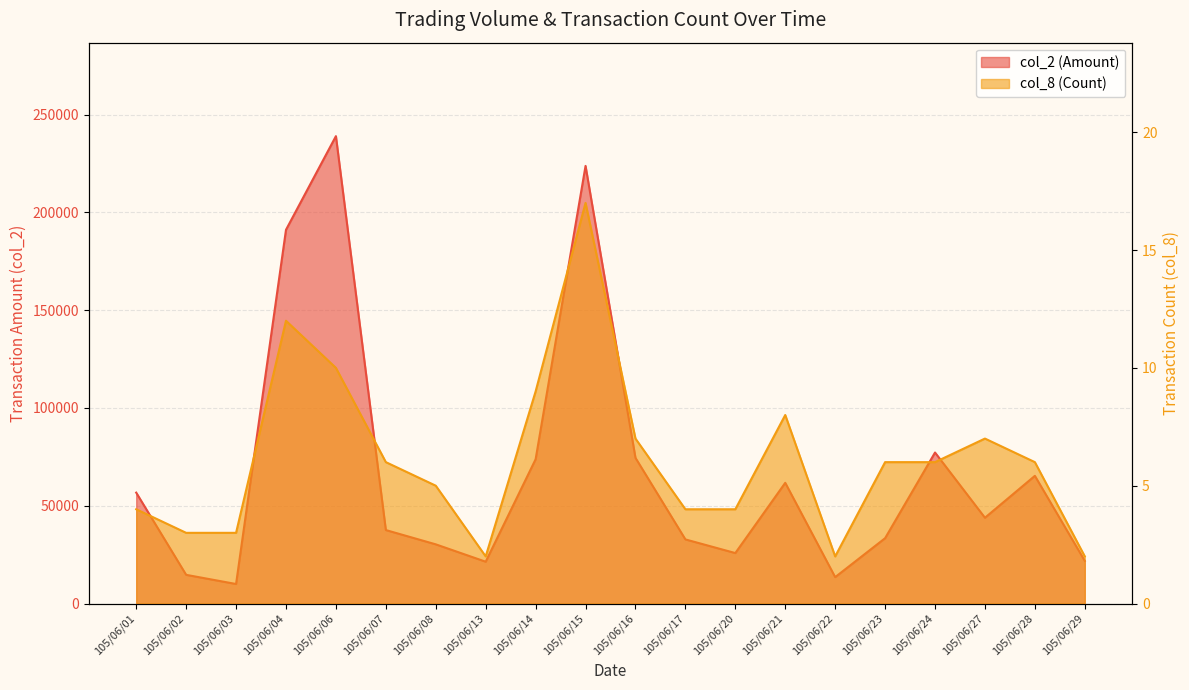

How many interior local valleys does the col_8 series have?

2